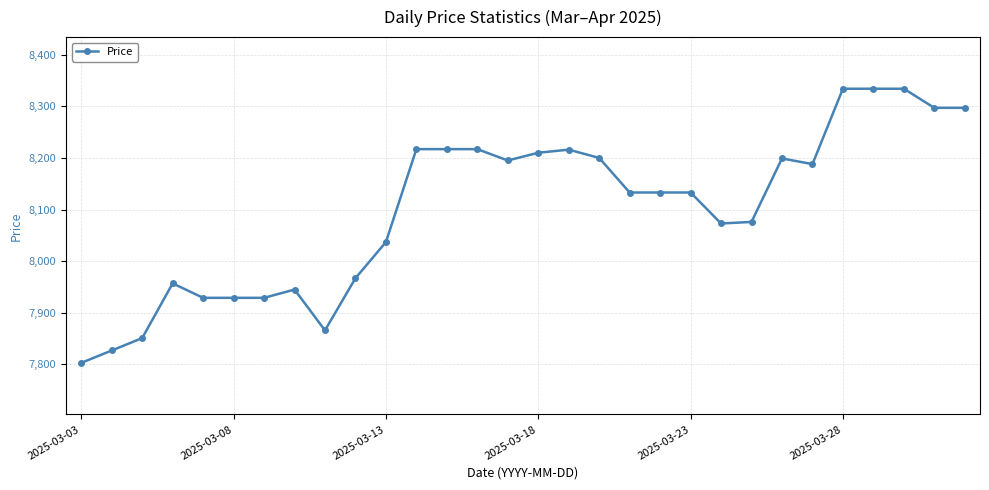

How many categories are shown in the chart?

30